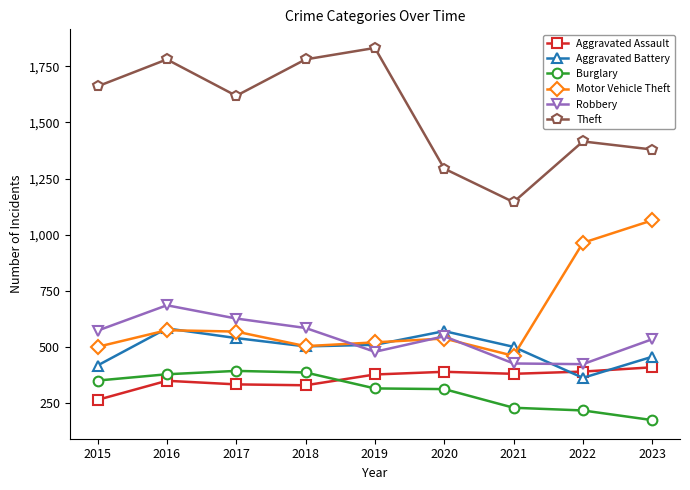

What is the spread (max minus min) of values at 2022?

1197